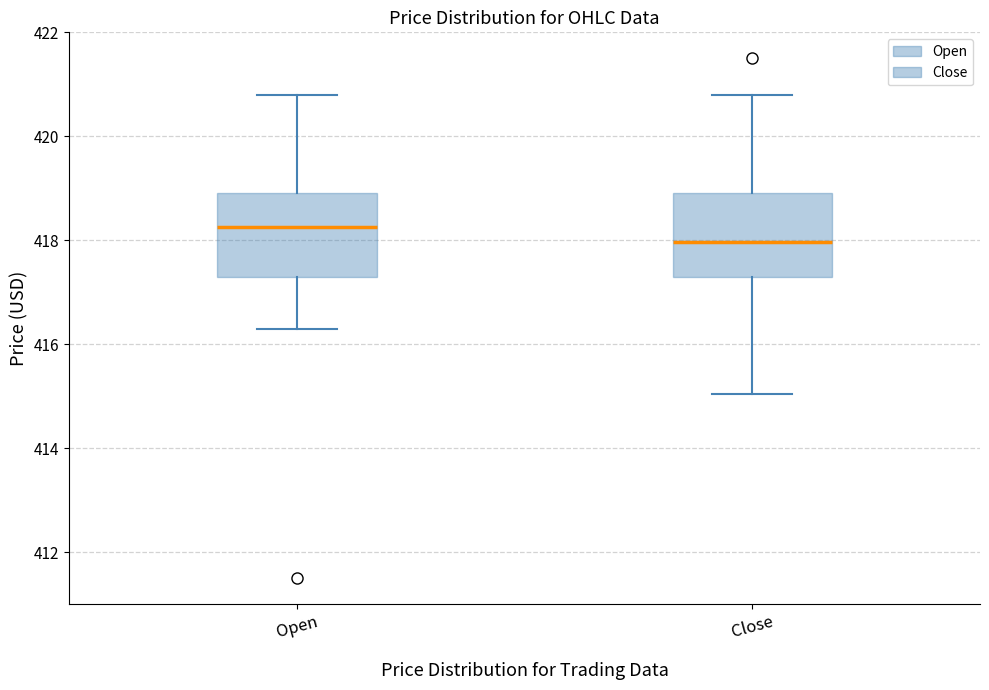

Which box has the highest median line?

Open